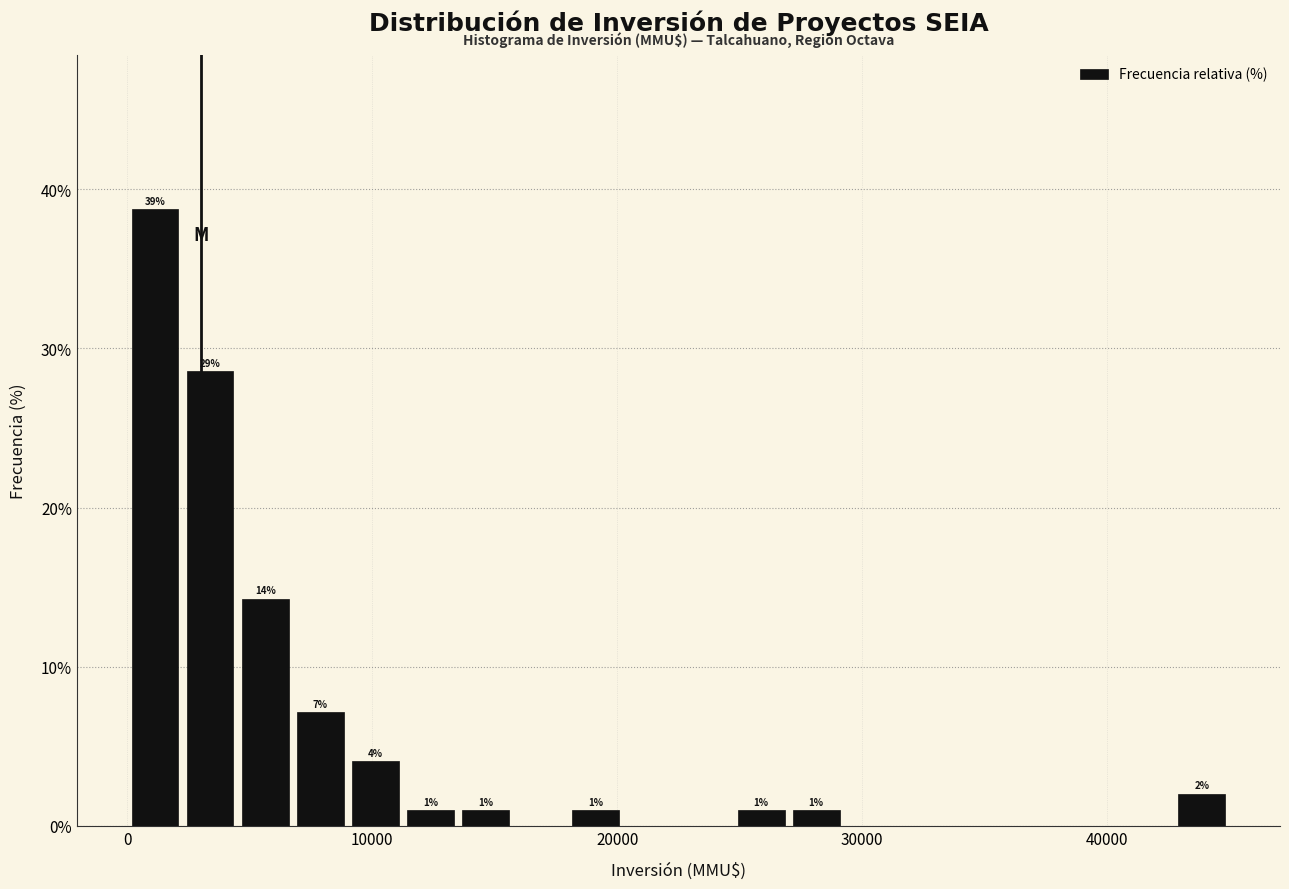

Read against the x-axis, roughly where is the centre of the tallest bar?

1000